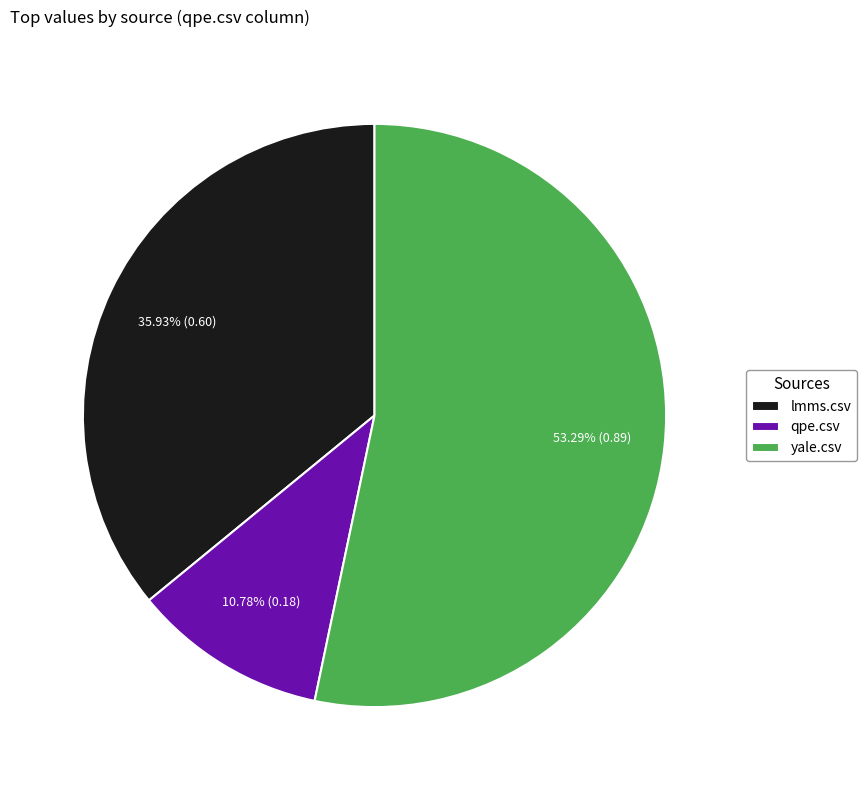

To the nearest percent, what percentage of the pie is yale.csv?

53%